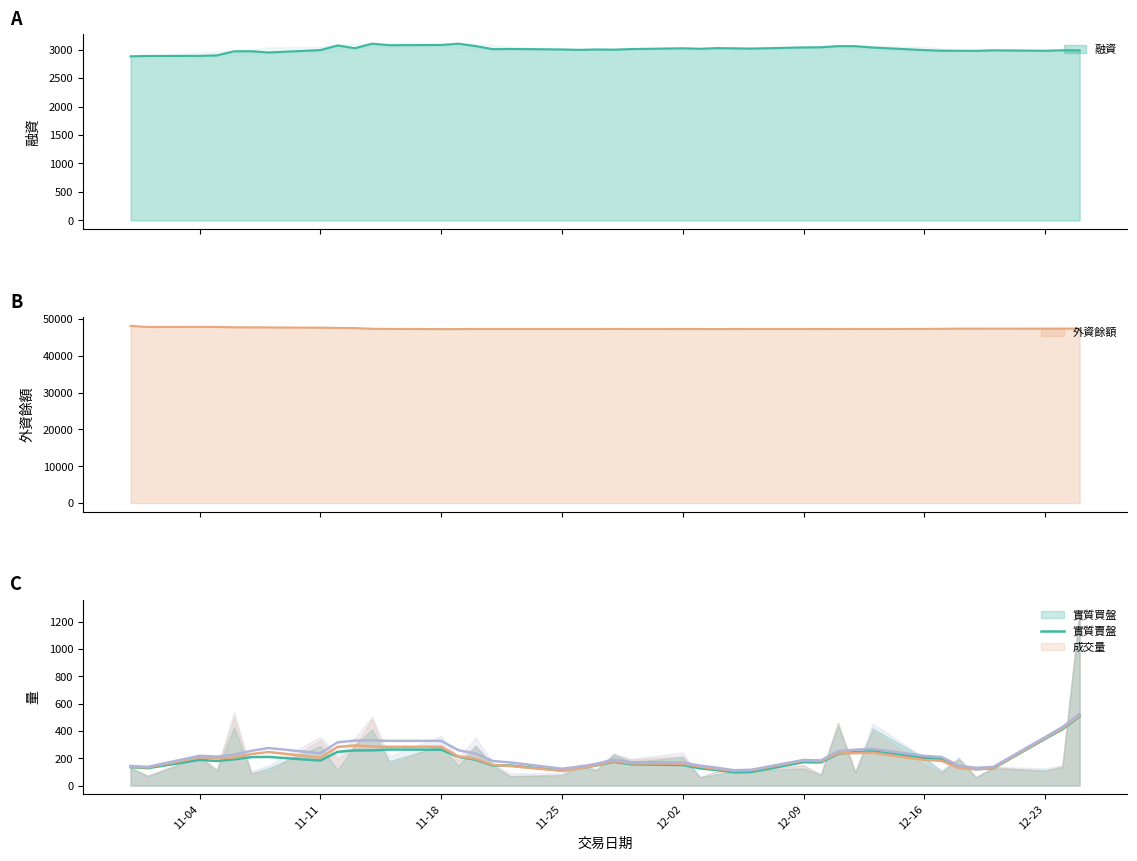

Which series ends up on top after the final intersection of 實質賣盤 and 實質買盤?

實質賣盤